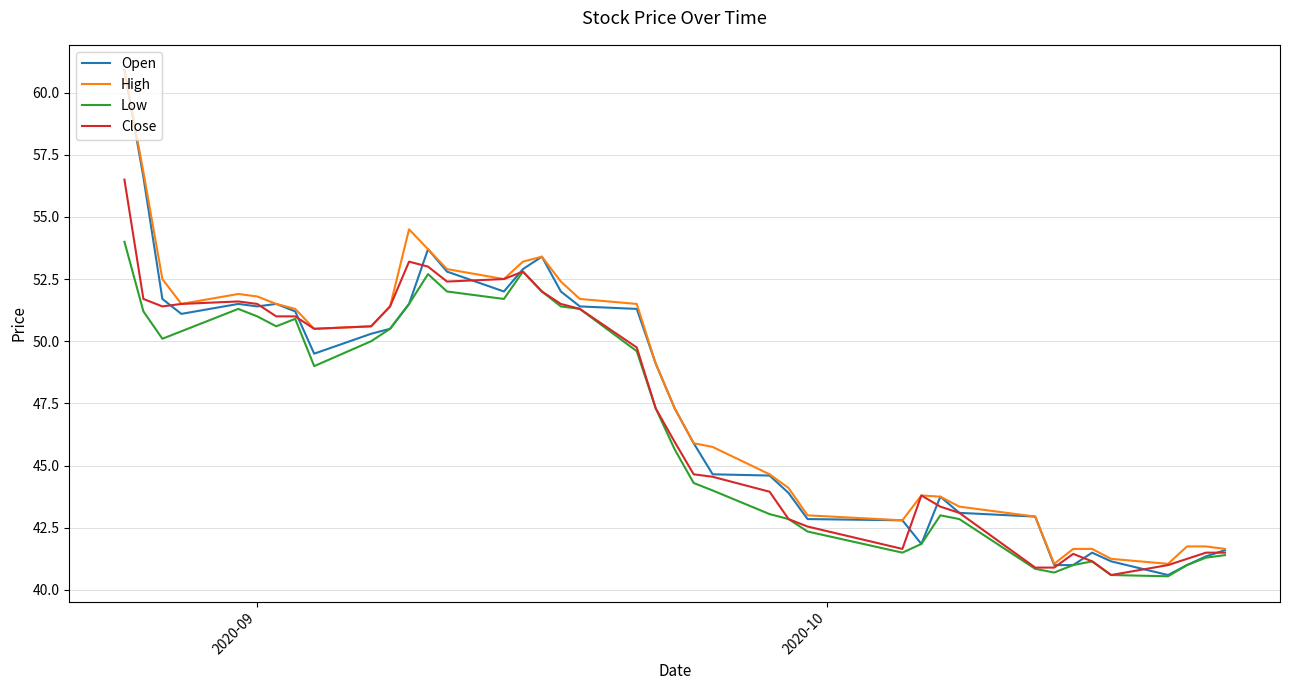

Which series has the largest range (max minus min)?

Open